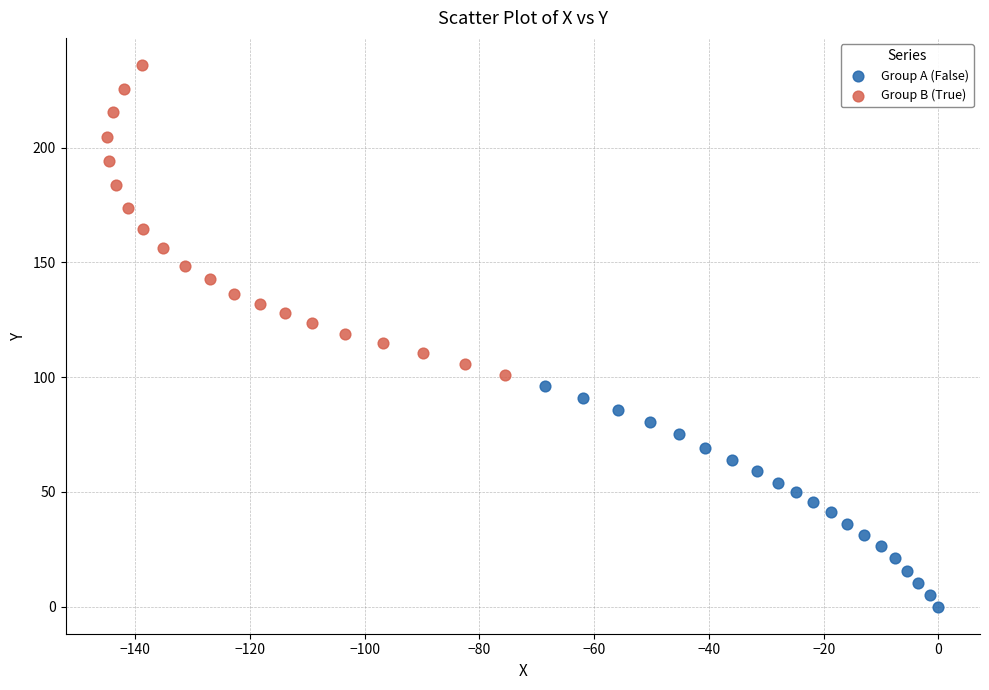

Which series has the widest spread of Y values?

Group B (True)